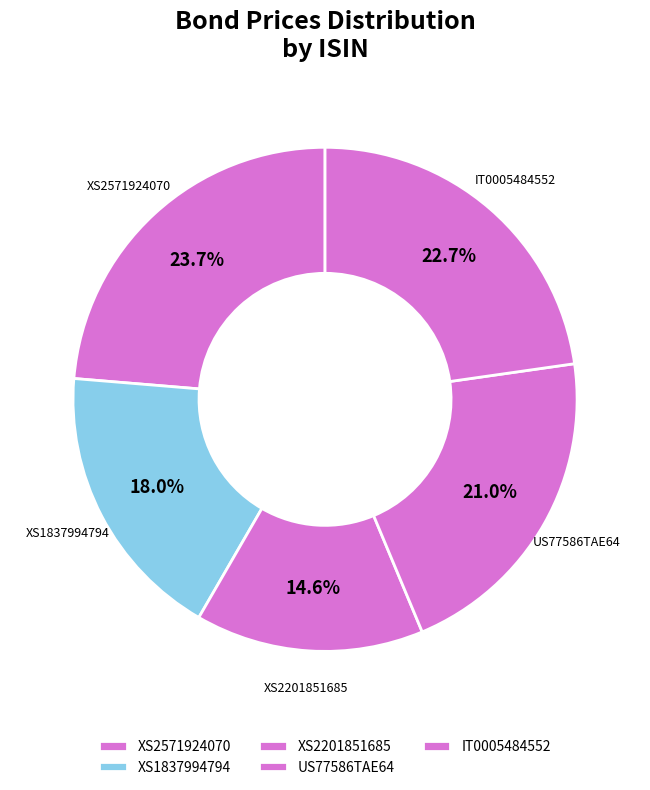

Count the number of slices in the pie.

5